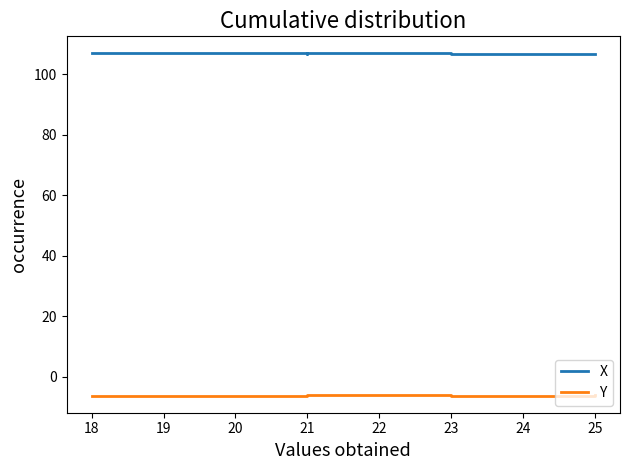

True or false: X and Y intersect in this chart.

False